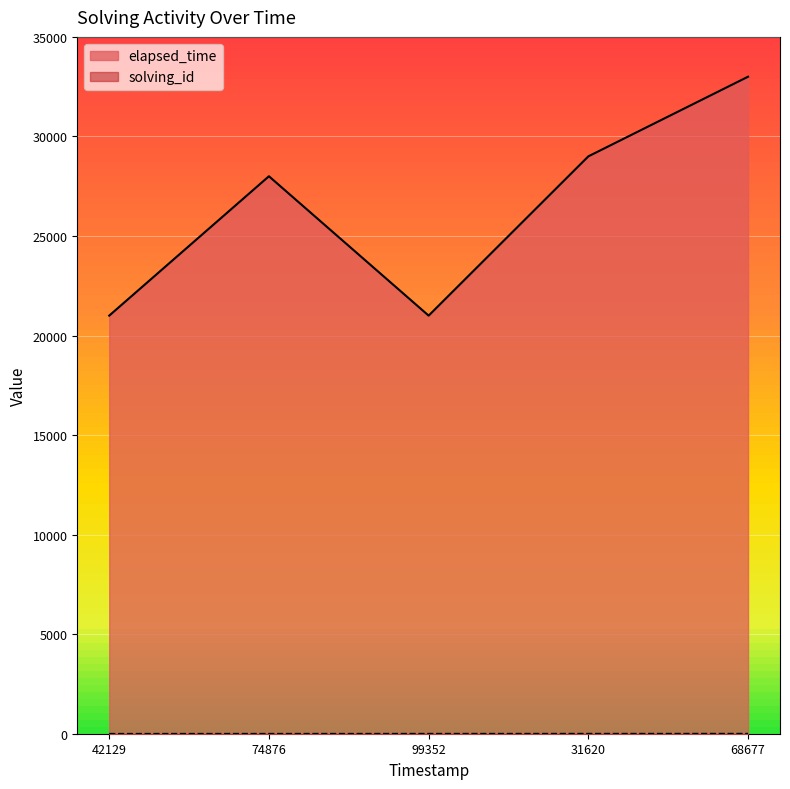

At which category is the sum across all series the highest?

68677